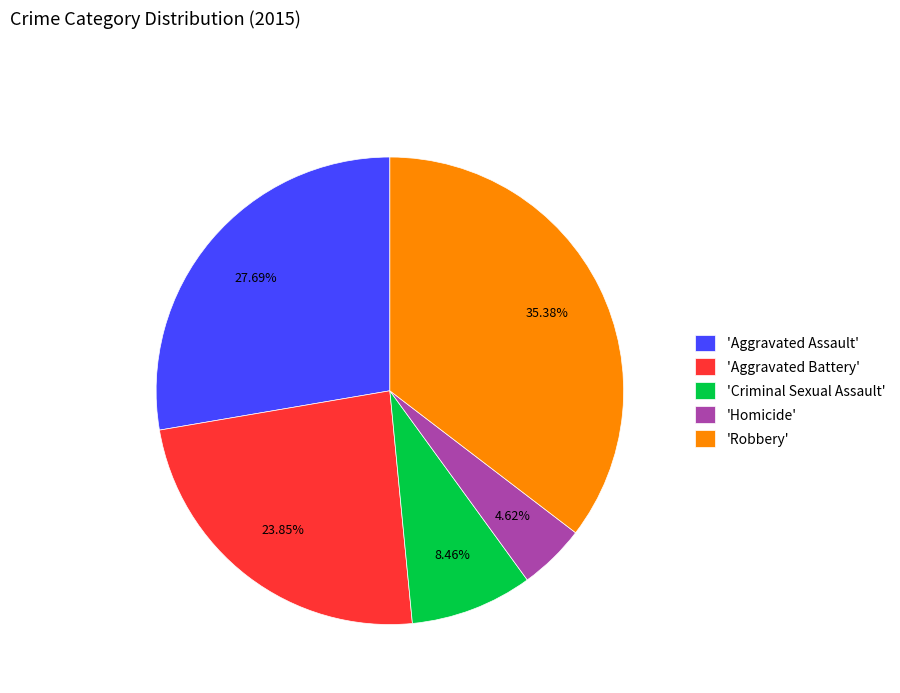

Is there any slice that represents more than half of the pie?

No